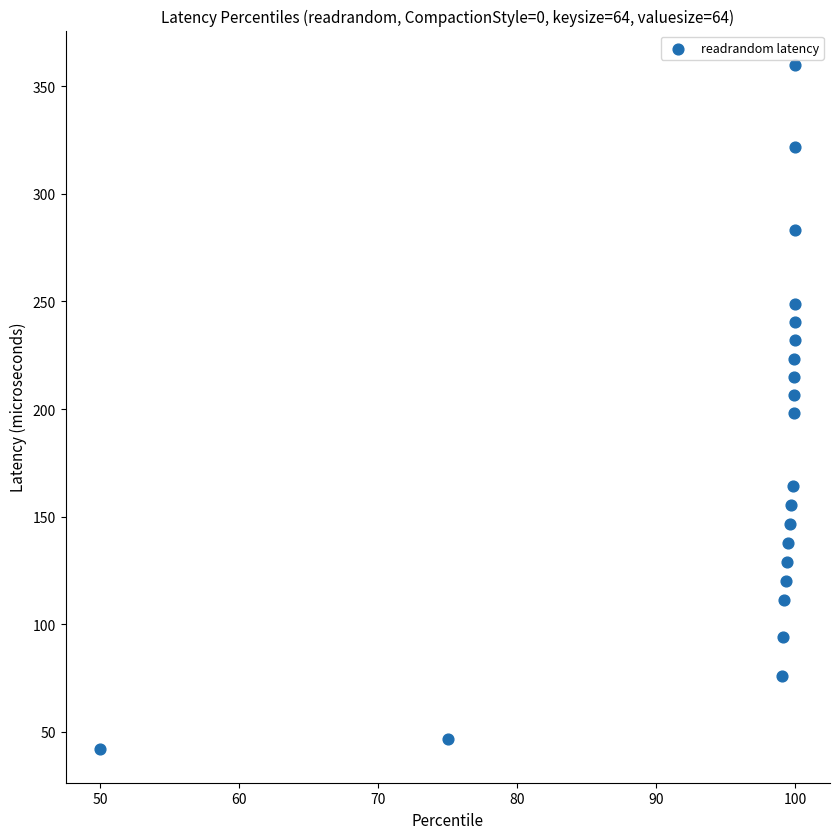

What is the range of Y values (max minus min)?

317.6